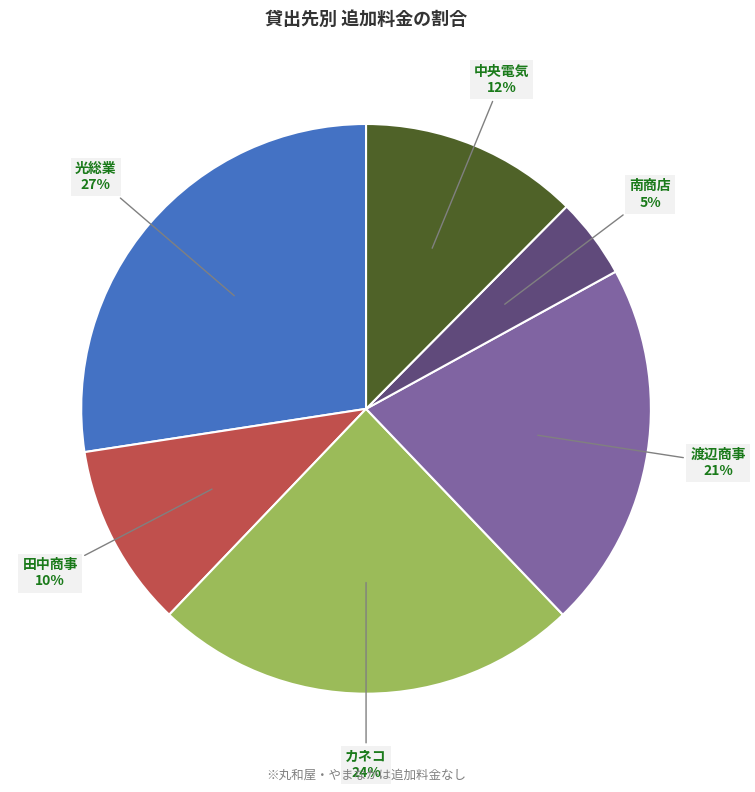

How many segments does this pie chart have?

6